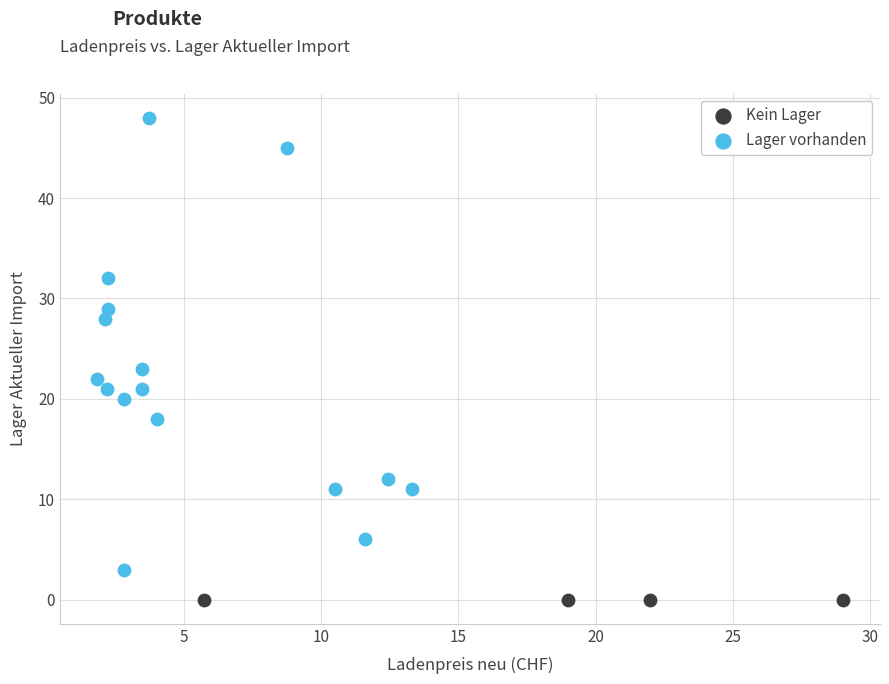

Which series reaches the minimum Y coordinate?

Kein Lager